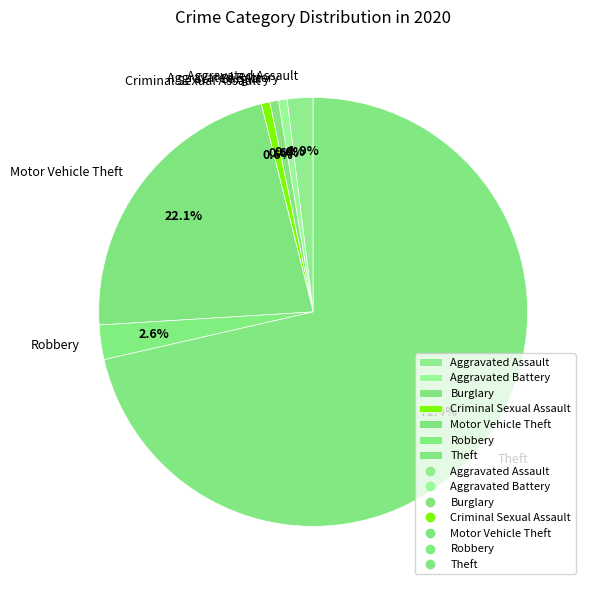

Which slice is the largest?

Theft